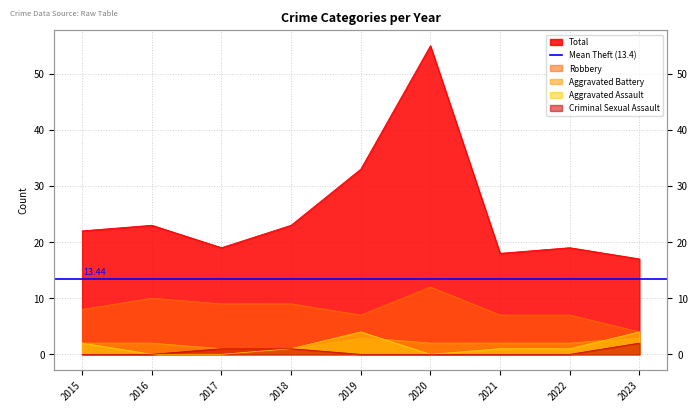

What is the total value across all series at 2017?

30